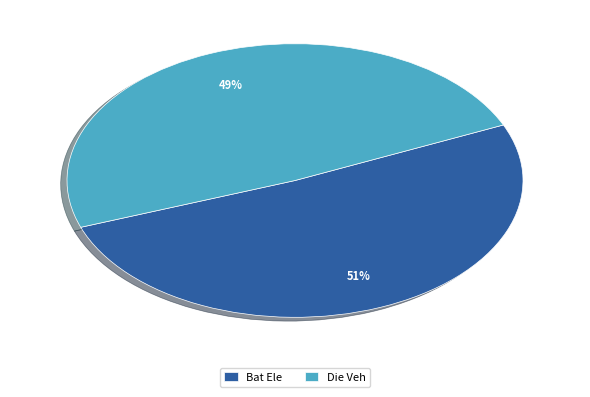

The Bat Ele slice represents 51% of the pie. True or false?

True